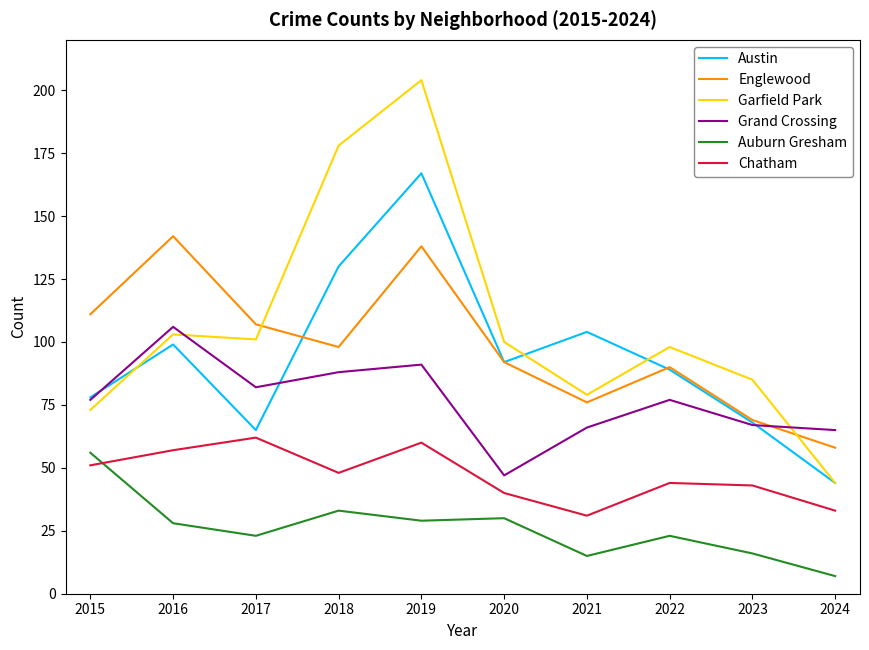

What is the total value across all series at 2022?

421